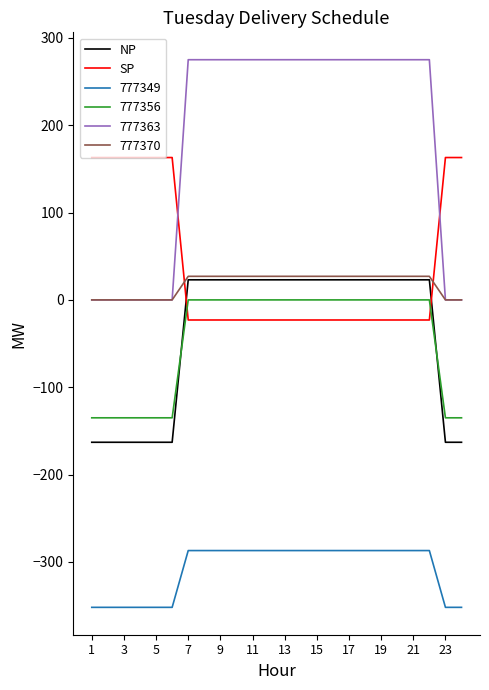

What is the average value of the NP series?

-39